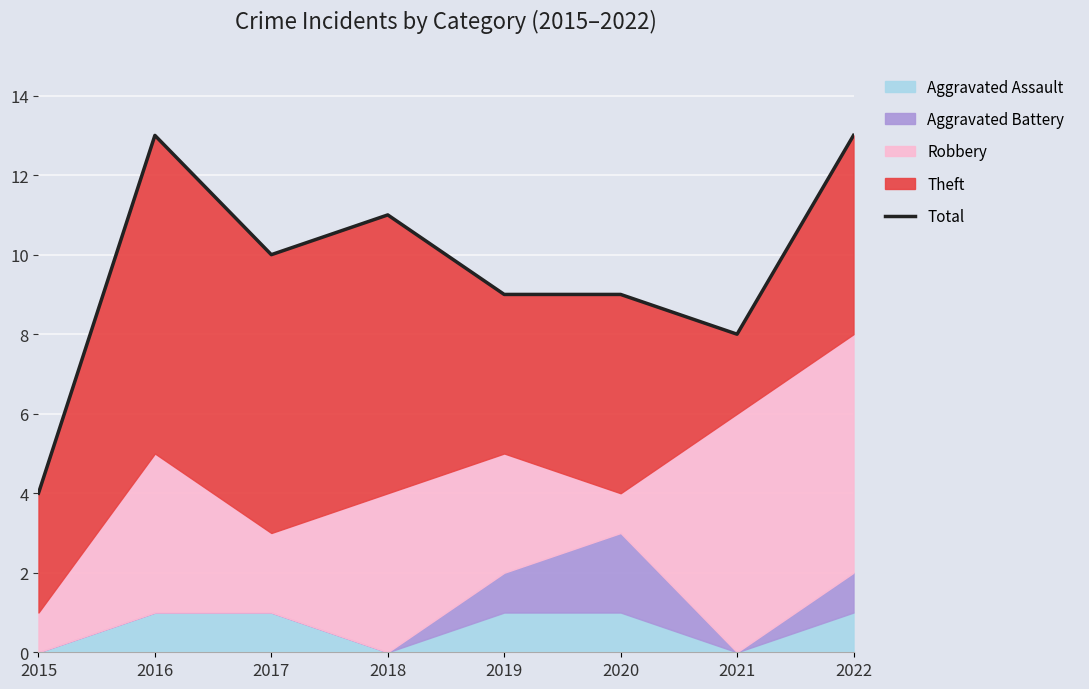

Which label corresponds to the smallest value in the chart?

2015